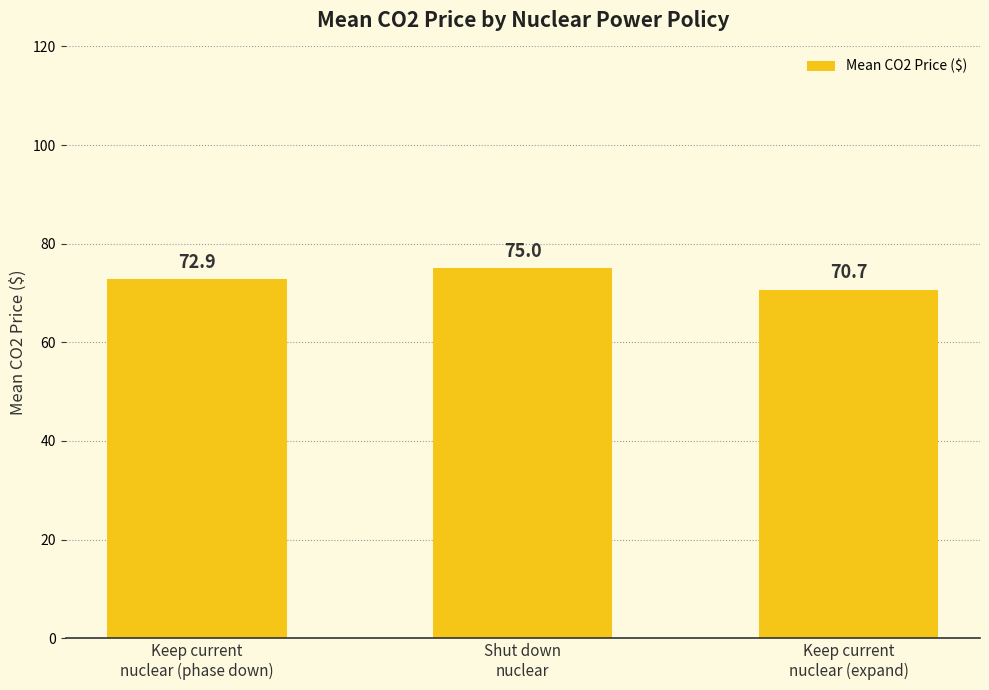

List the labels in order of value, smallest first.

Keep current
nuclear (expand), Keep current
nuclear (phase down), Shut down
nuclear